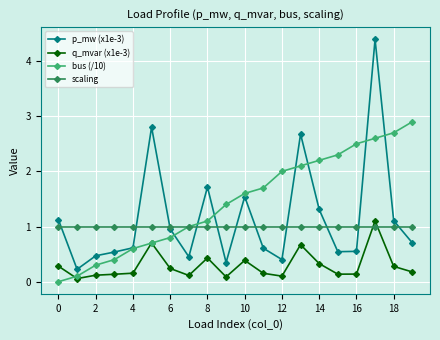

Does the chart have visible grid lines?

Yes